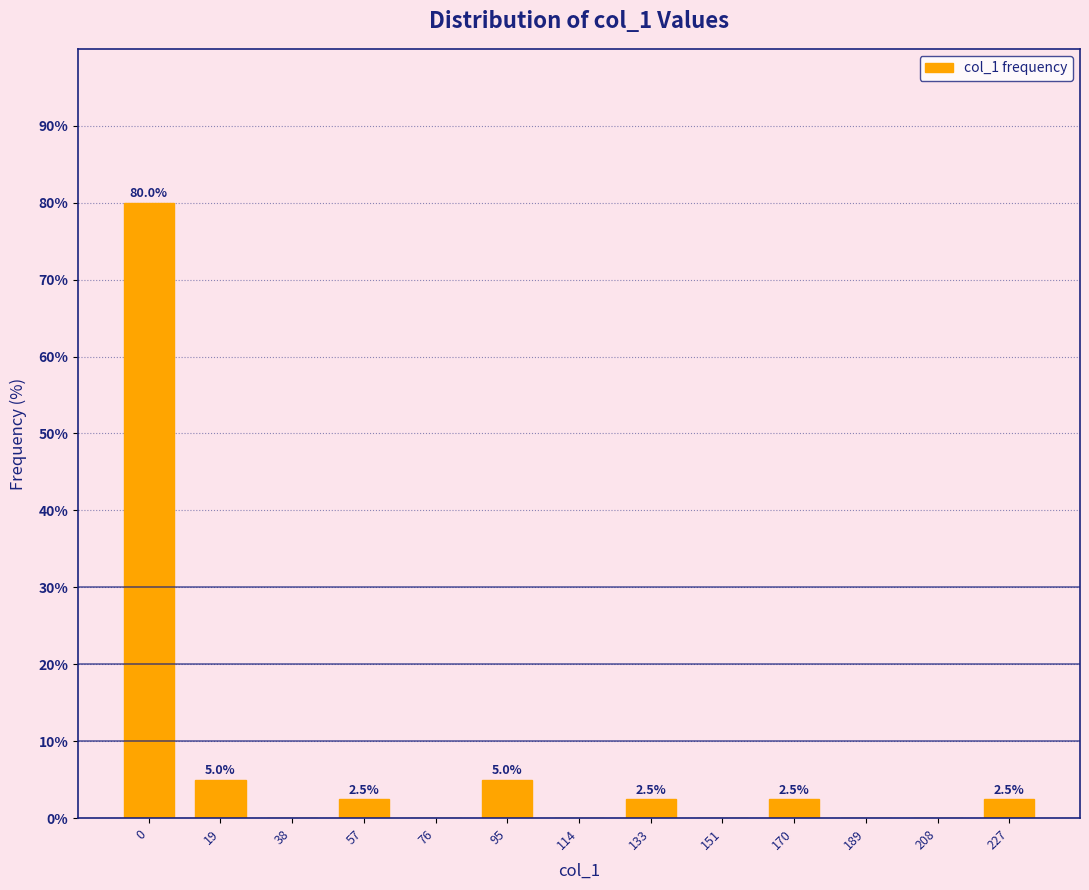

Reading right to left, extract all data points from this chart.

227=2.5	208=0.0	189=0.0	170=2.5	151=0.0	133=2.5	114=0.0	95=5.0	76=0.0	57=2.5	38=0.0	19=5.0	0=80.0